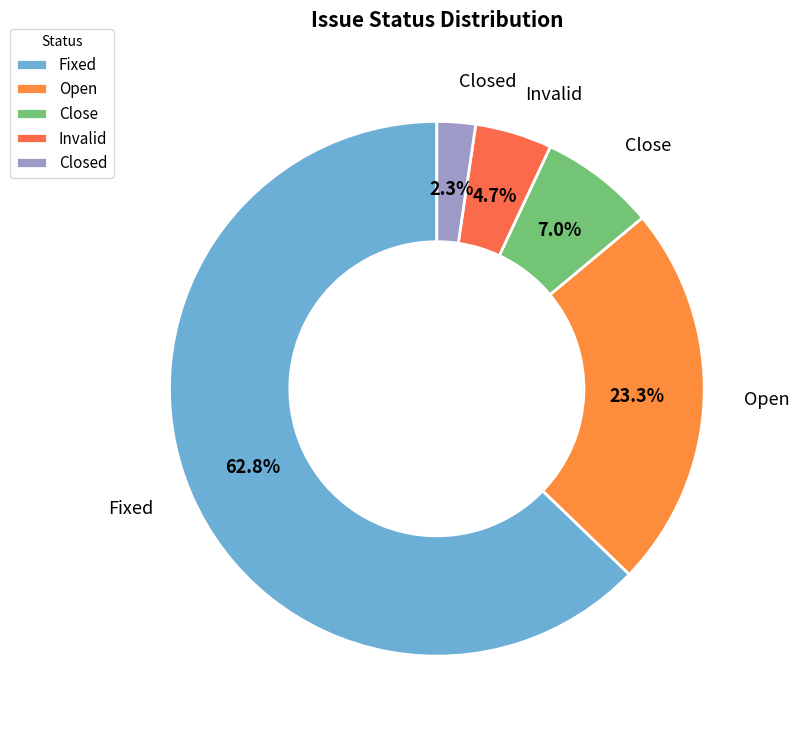

Is it true that Invalid is 5% of the pie?

True